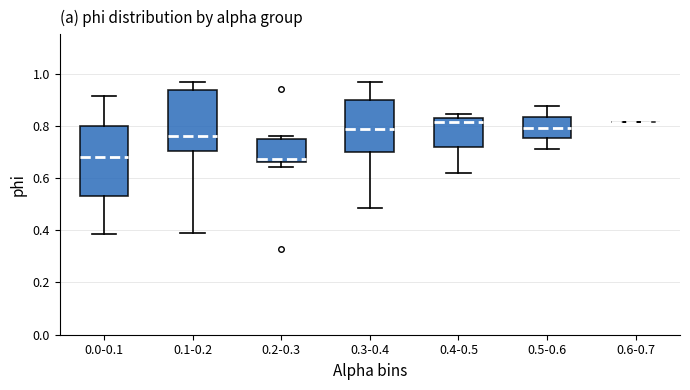

Reading left to right, read every box against the y-axis: the position of its median line, the range the box covers, and the ends of its whiskers. The values are not printed on the chart, so give them approximately, as read against the axis.

0.0-0.1: median 0.68, box 0.54 to 0.80, whiskers 0.38 to 0.92
0.1-0.2: median 0.76, box 0.70 to 0.94, whiskers 0.38 to 0.96
0.2-0.3: median 0.68, box 0.66 to 0.74, whiskers 0.64 to 0.76
0.3-0.4: median 0.78, box 0.70 to 0.90, whiskers 0.48 to 0.96
0.4-0.5: median 0.82, box 0.72 to 0.84, whiskers 0.62 to 0.84 (just above the box's upper edge)
0.5-0.6: median 0.80, box 0.76 to 0.84, whiskers 0.72 to 0.88
0.6-0.7: box collapsed to a line at 0.82, whiskers 0.82 to 0.82